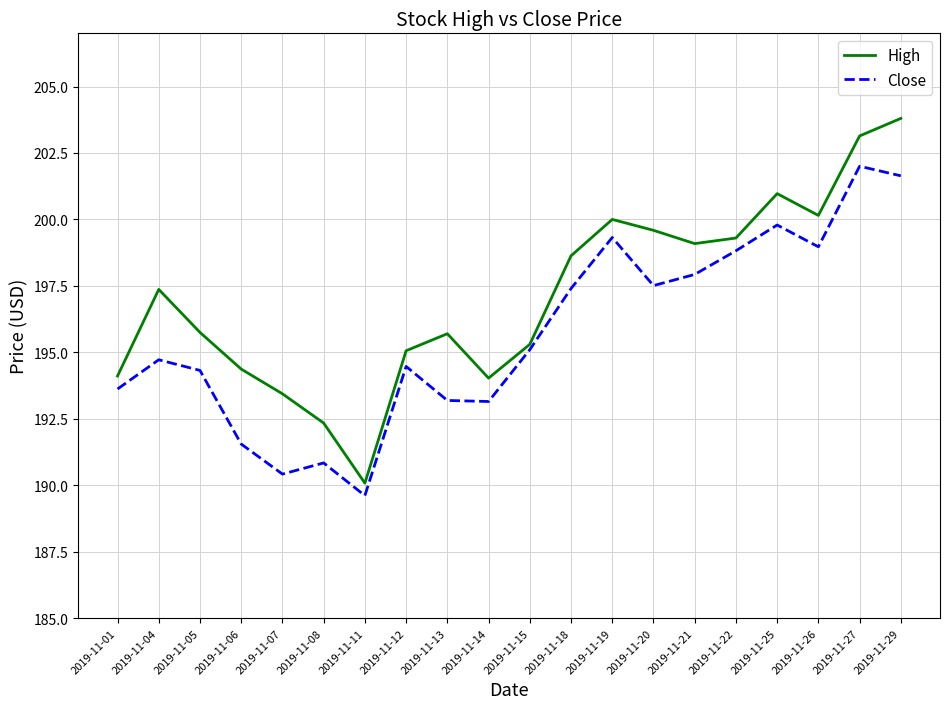

At which label does Close first exceed 195?

2019-11-15